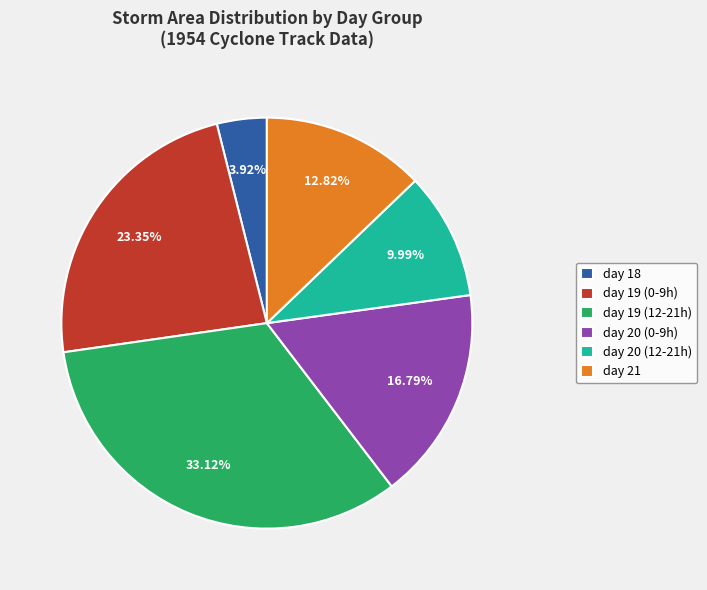

To the nearest percent, what is the average slice percentage?

17%